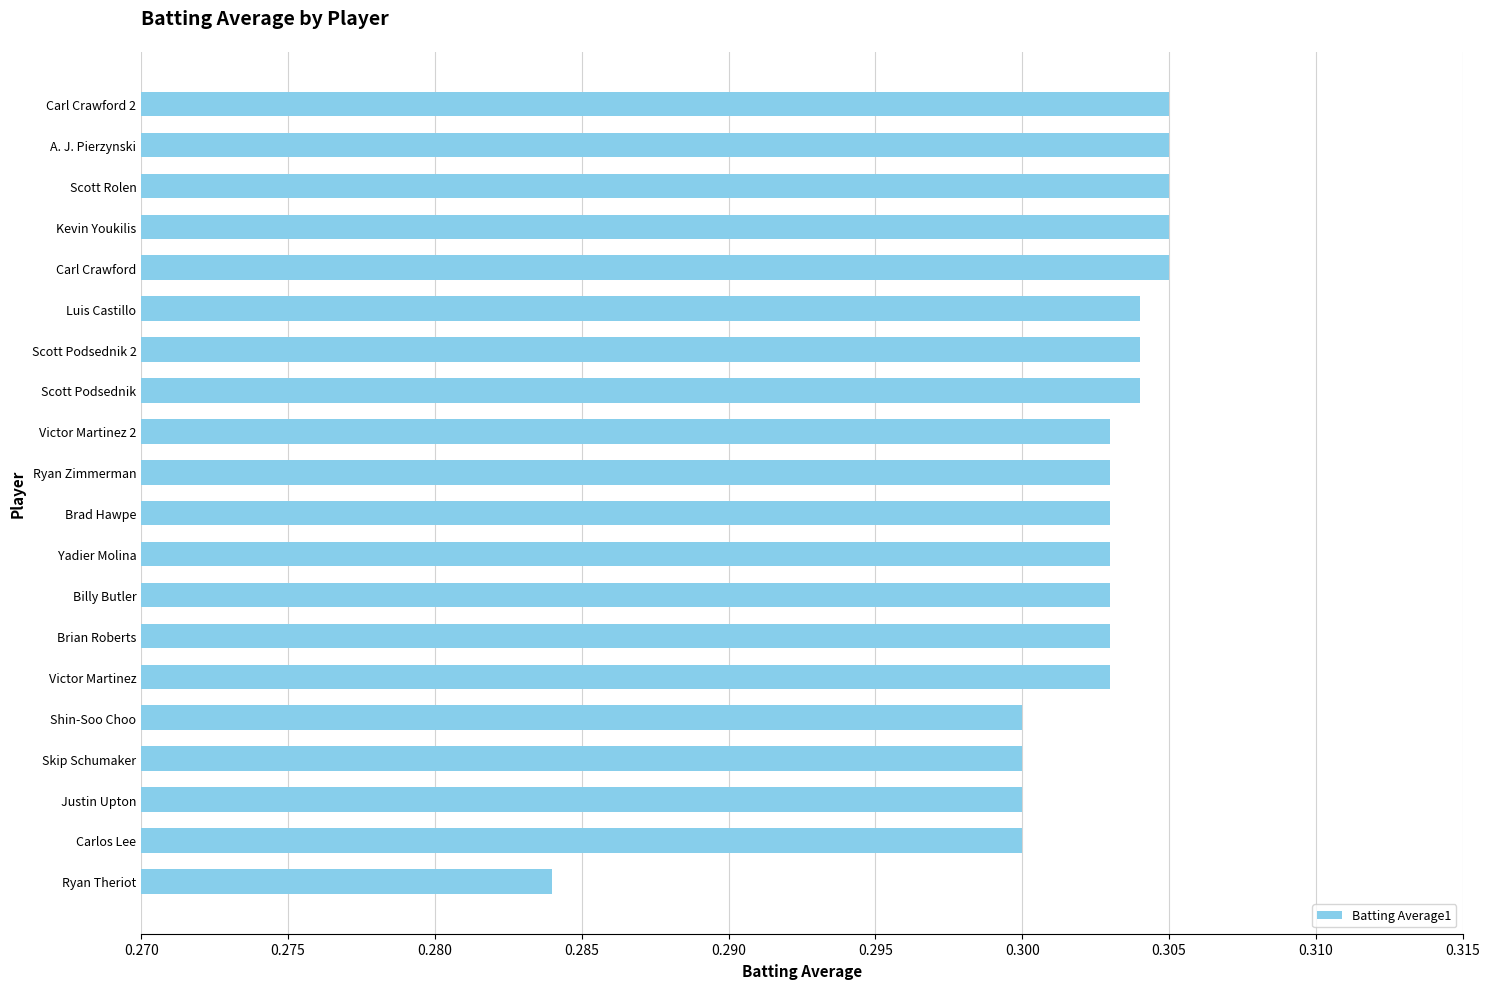

The chart shows a value of 0.3 at Ryan Theriot. True or false?

True